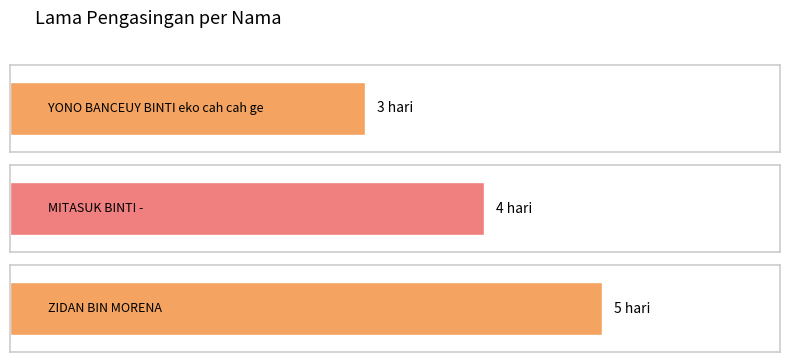

What is the average value?

4